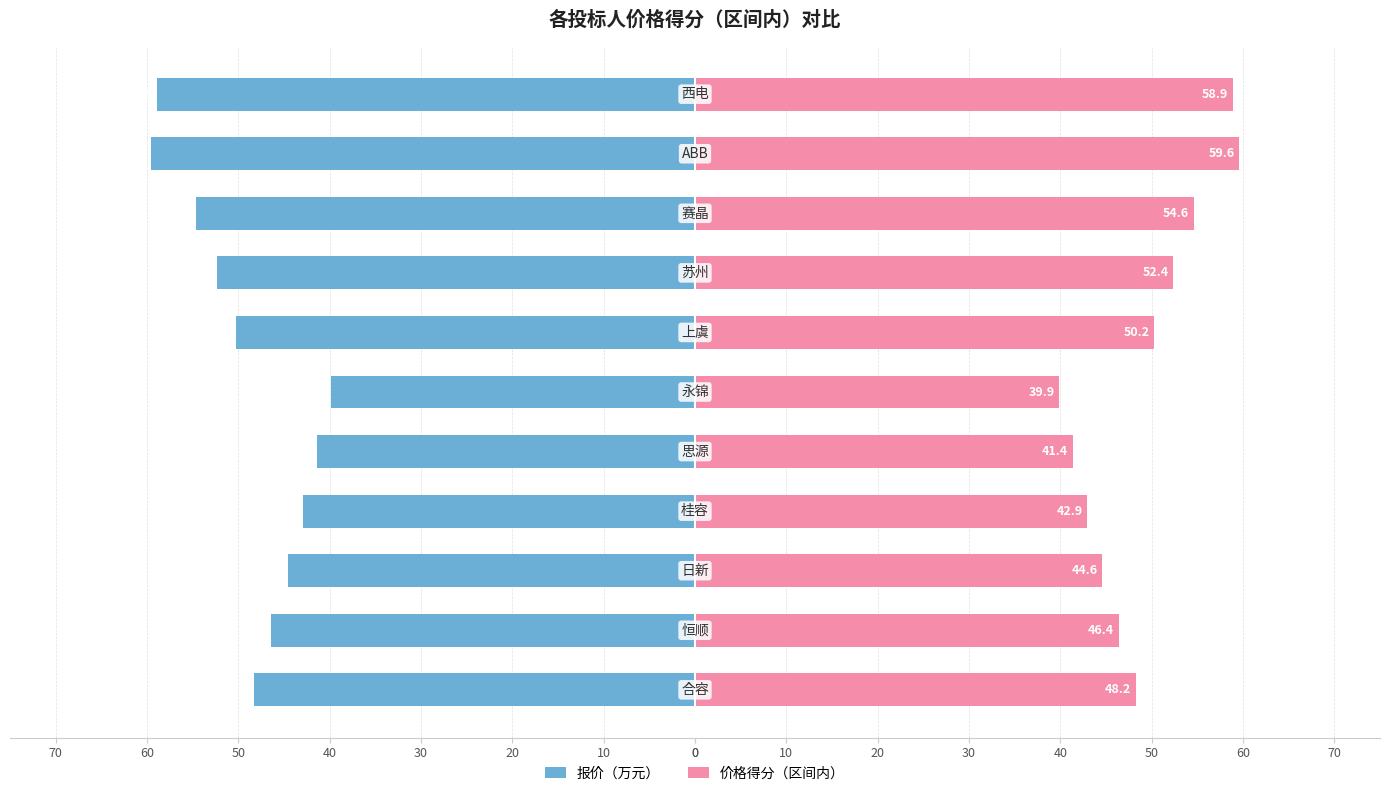

Reading left to right, what are all the values shown in this chart?

报价（万元）: -48.2	-46.4	-44.6	-42.9	-41.4	-39.9	-50.2	-52.4	-54.6	-59.6	-58.9
价格得分（区间内）: 48.2	46.4	44.6	42.9	41.4	39.9	50.2	52.4	54.6	59.6	58.9